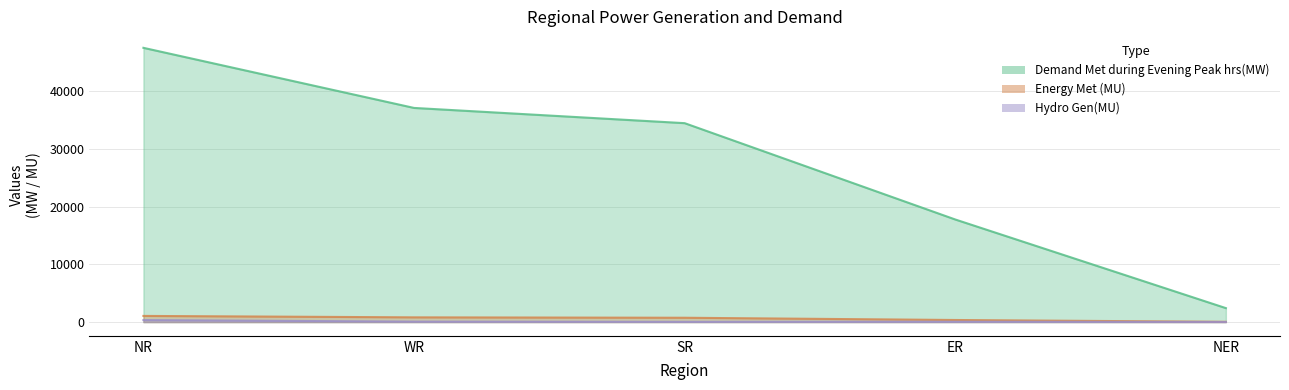

What is the value of the Hydro Gen(MU) point at the 3rd from the left?

51